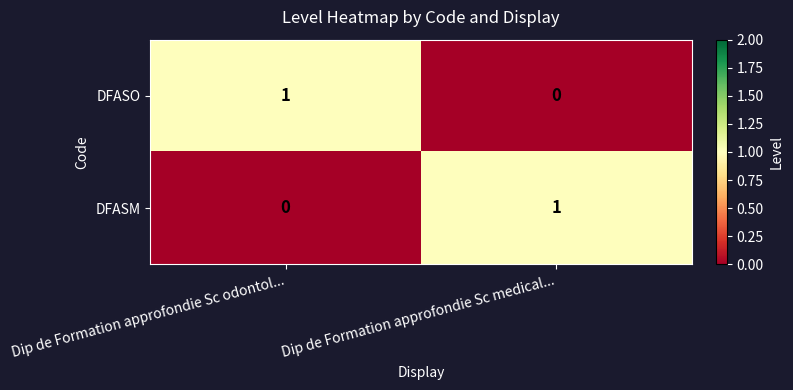

True or false: DFASM has a value of 2 at Dip de Formation approfondie Sc medical....

False